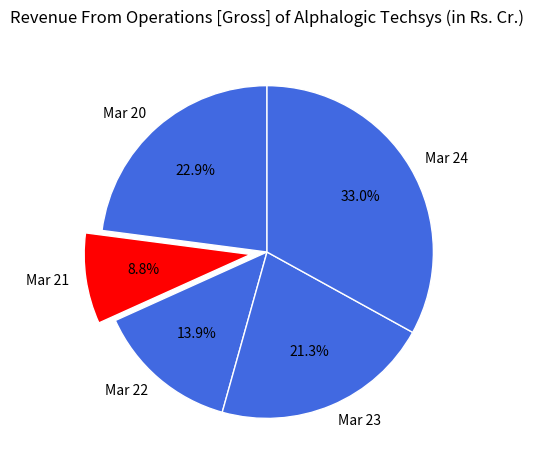

Rank the categories by value from highest to lowest.

Mar 24, Mar 20, Mar 23, Mar 22, Mar 21